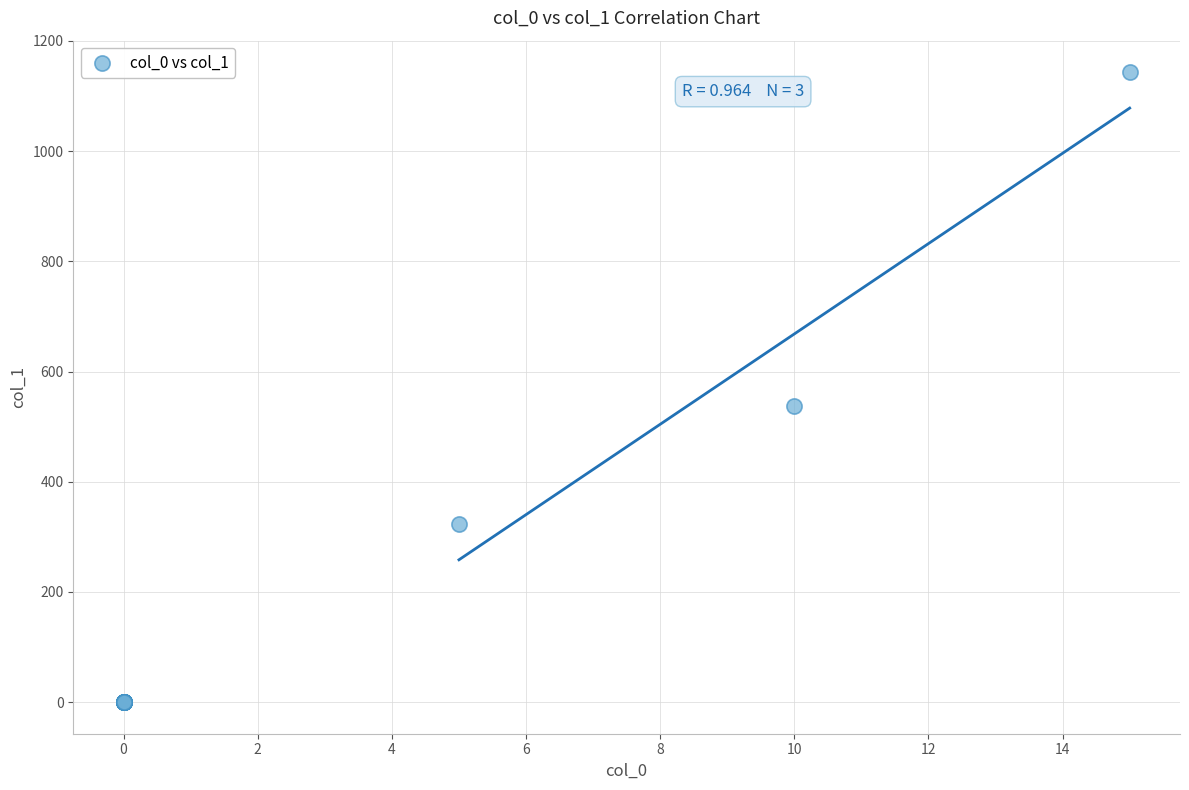

What Y value in the scatter plot is closest to 571?

537.9